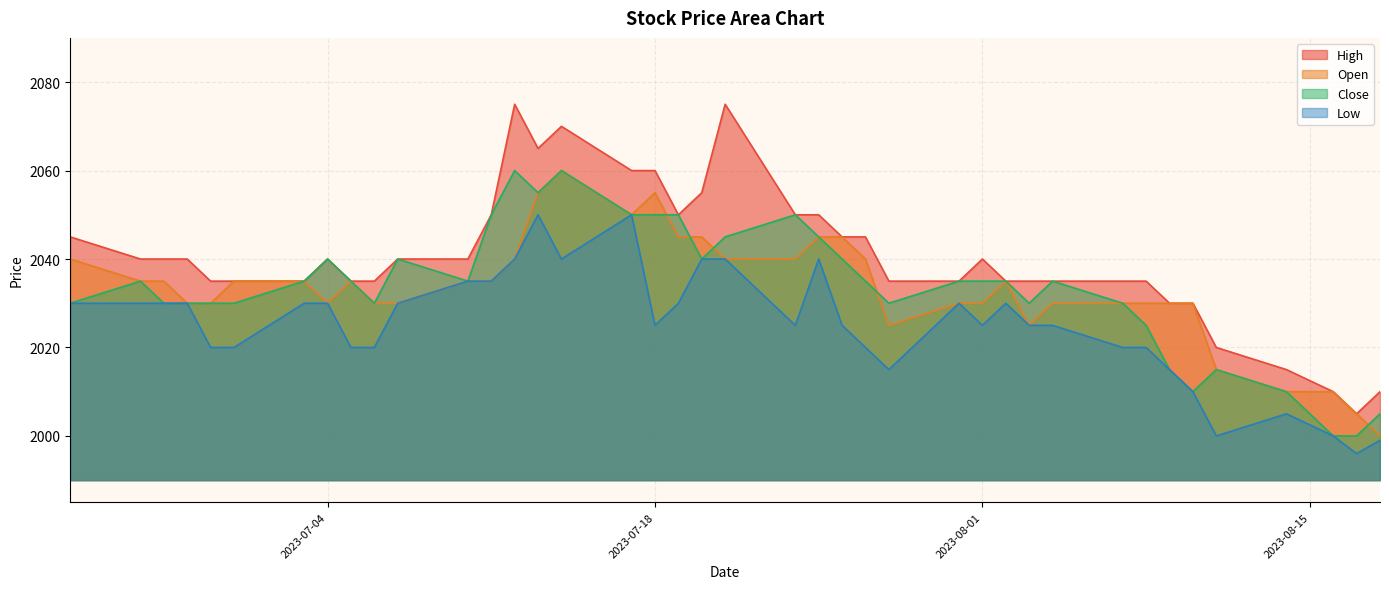

How many data points does each series have?

40